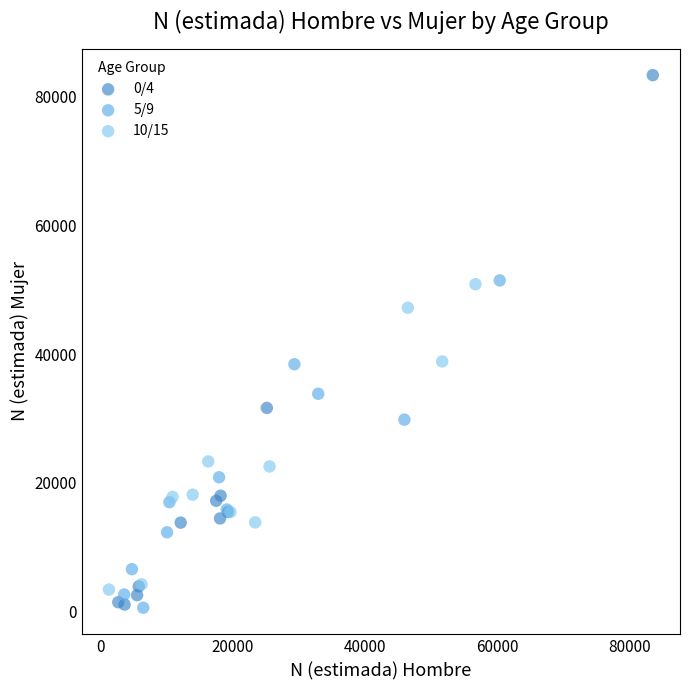

Which series contains the highest Y value?

0/4